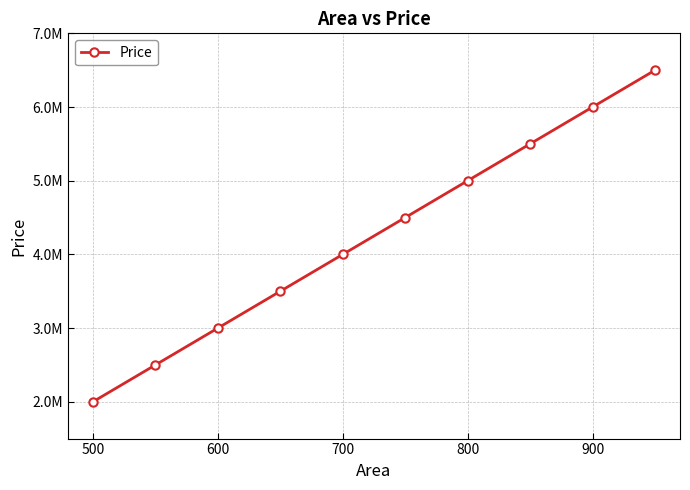

Is this an area chart (filled region under the line)?

No